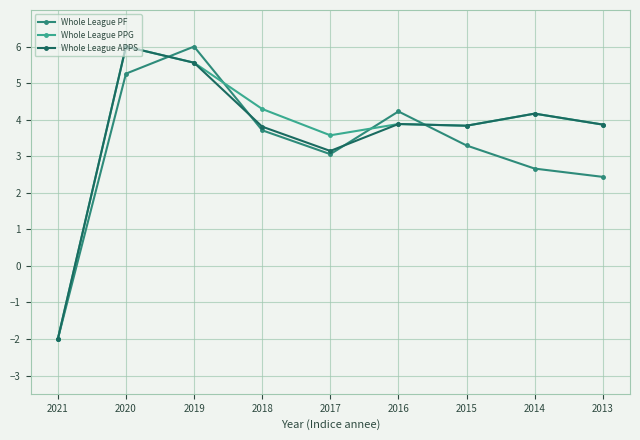

How many negative values does the Whole League APPS series have?

1